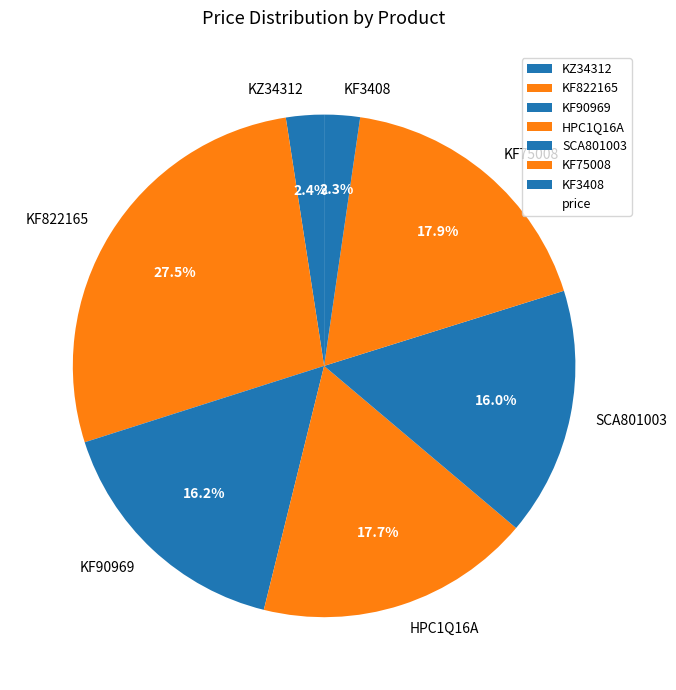

How many slices are in this pie chart?

7